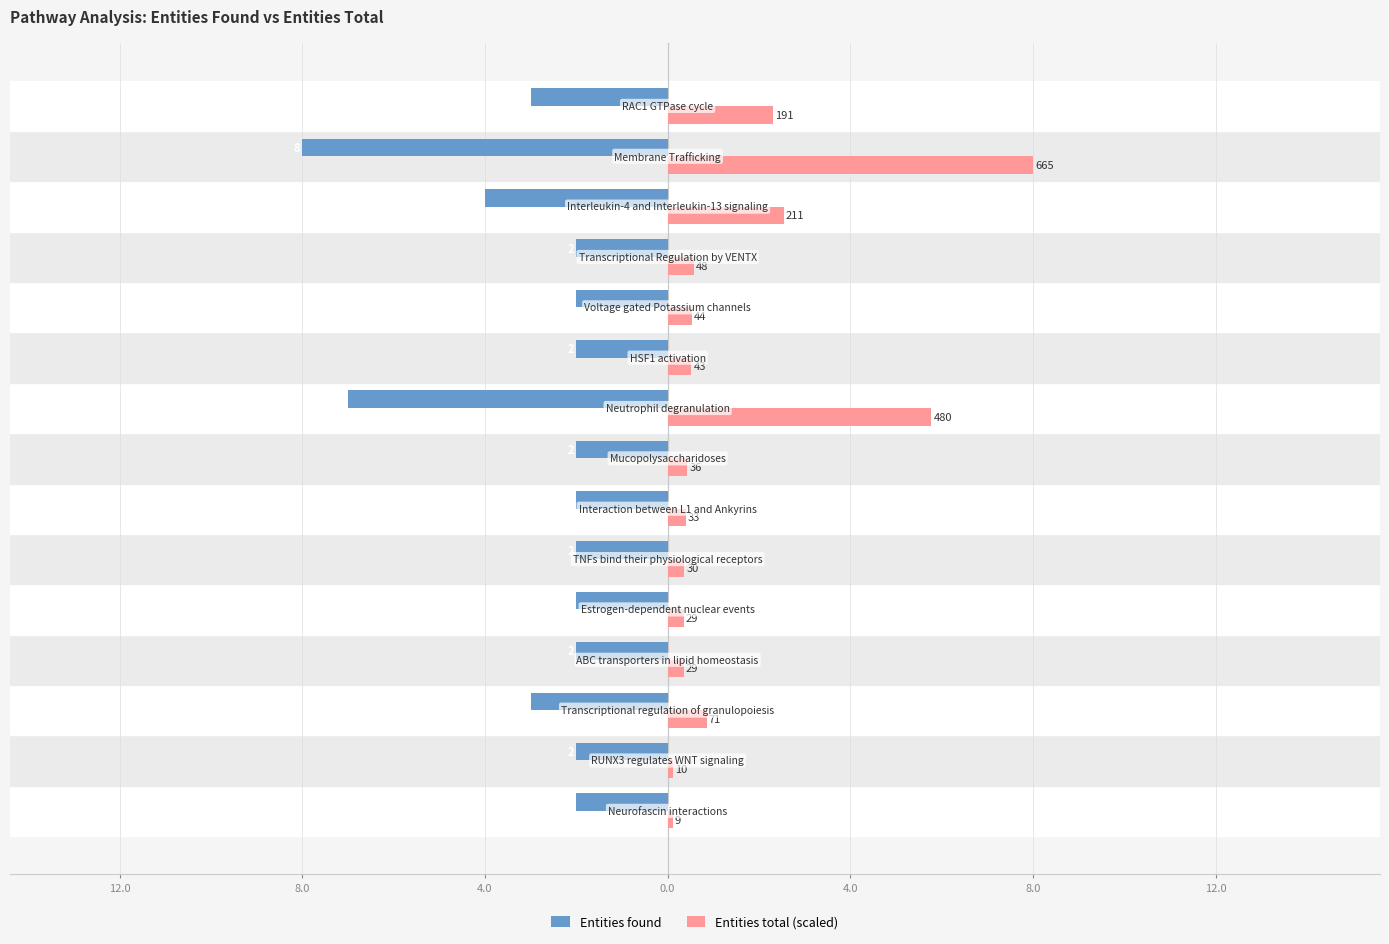

What are all the series names shown in the legend?

Entities found, Entities total (scaled)